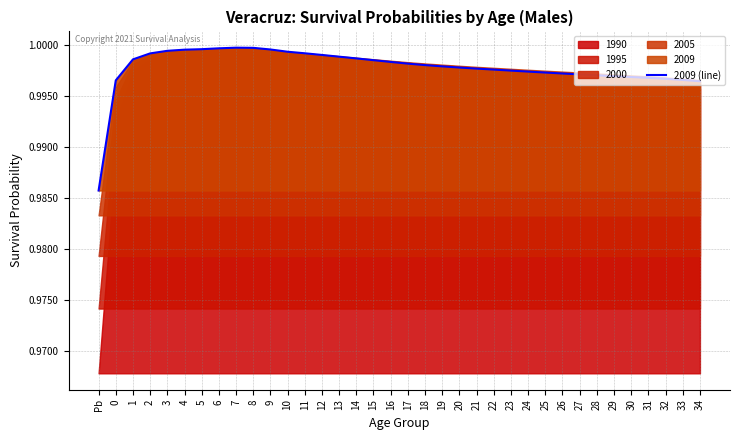

Which has a higher value, 3 or 32?

3